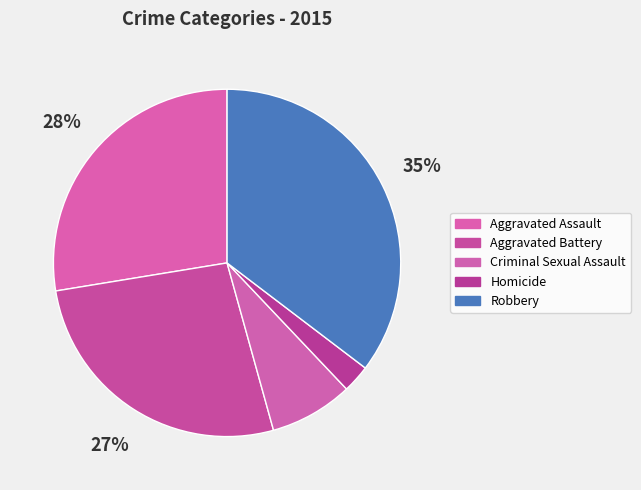

Is there a majority slice in this chart?

No